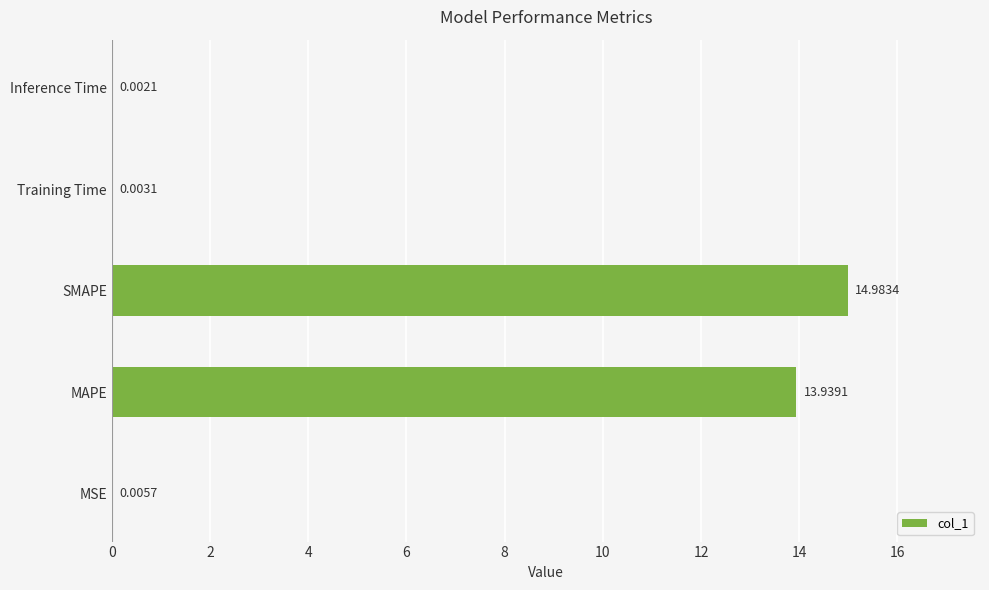

Count the number of data series in this chart.

1